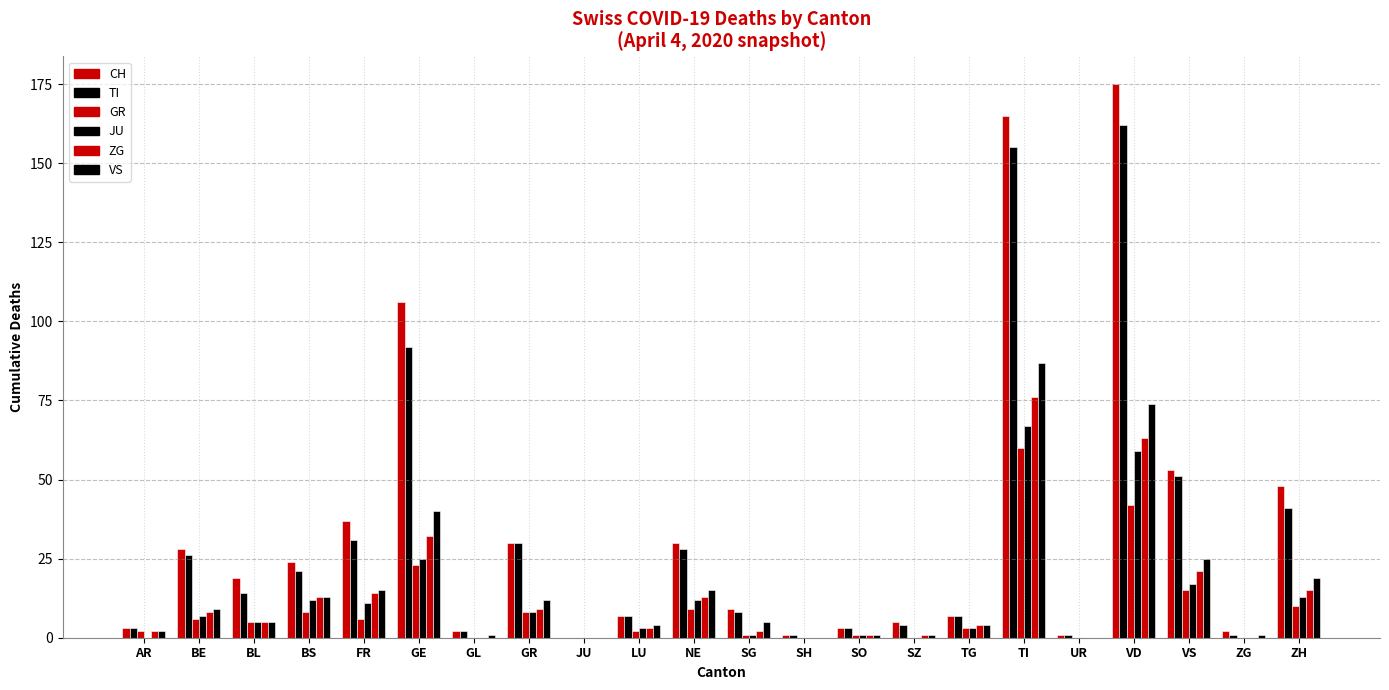

Which series has the largest range (max minus min)?

CH